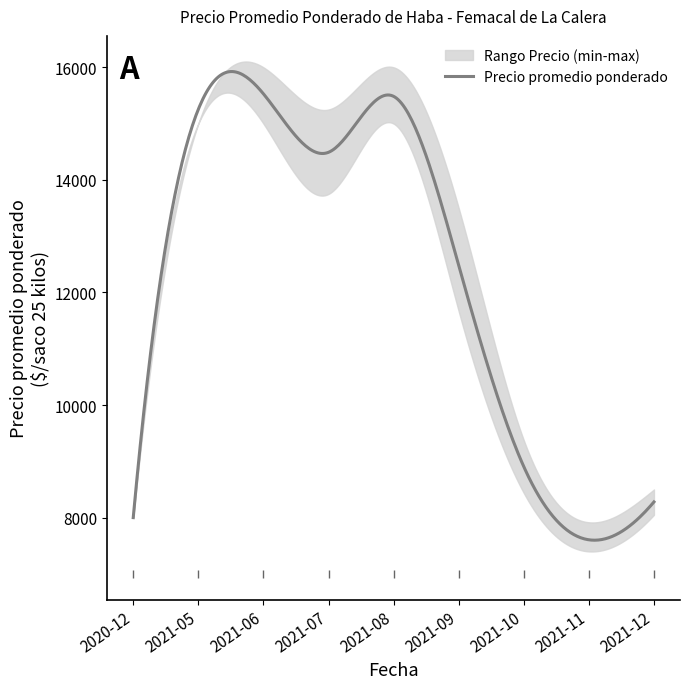

Reading left to right, list all the values displayed in this chart.

Precio promedio ponderado: 0=8000	1=15254	2=15529	3=14490	4=15484	5=12483	6=8906	7=7606	8=8279
Precio minimo: 0=8000	1=15000	2=15000	3=13750	4=15000	5=11667	6=8438	7=7400	8=8050
Precio maximo: 0=8000	1=15000	2=16000	3=15250	4=16000	5=13500	6=9375	7=7917	8=8500